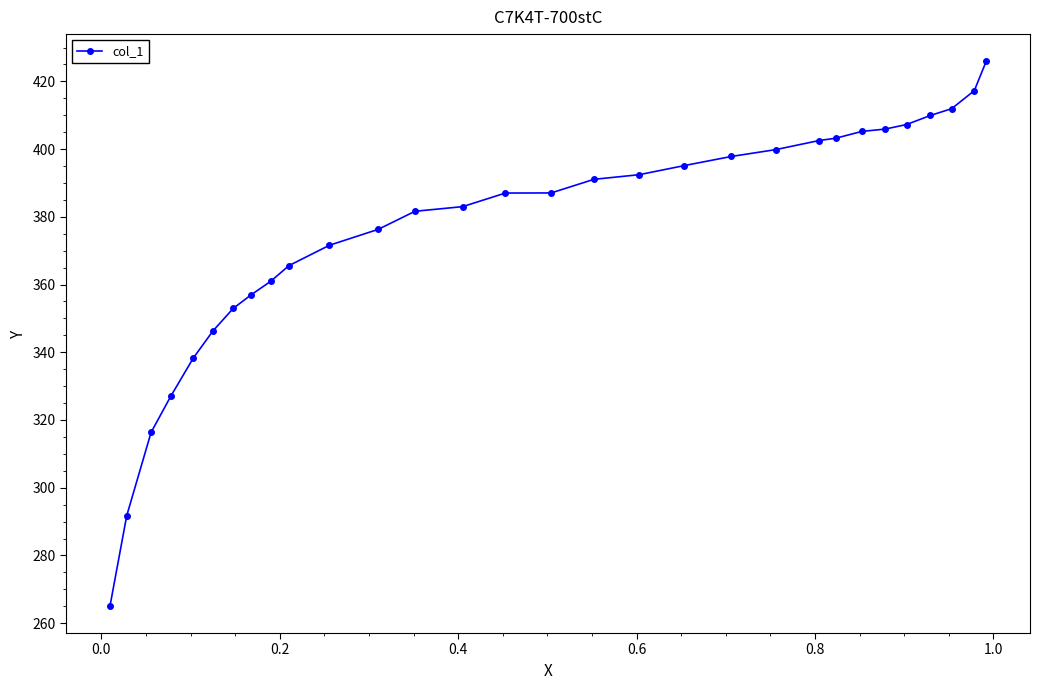

What is the greatest value displayed?

425.9